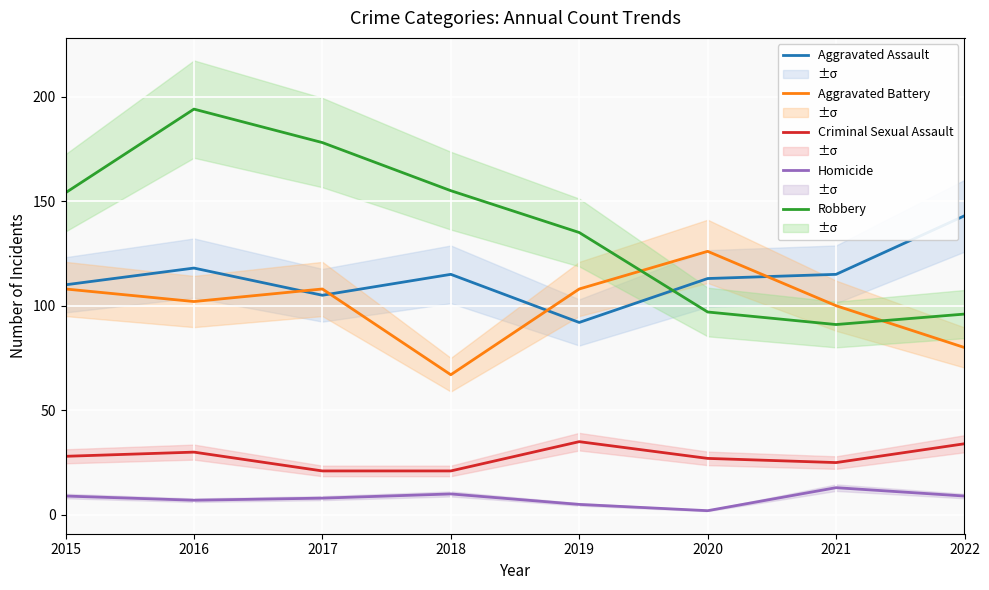

Rank the categories by Homicide value from highest to lowest.

2021, 2018, 2015, 2022, 2017, 2016, 2019, 2020